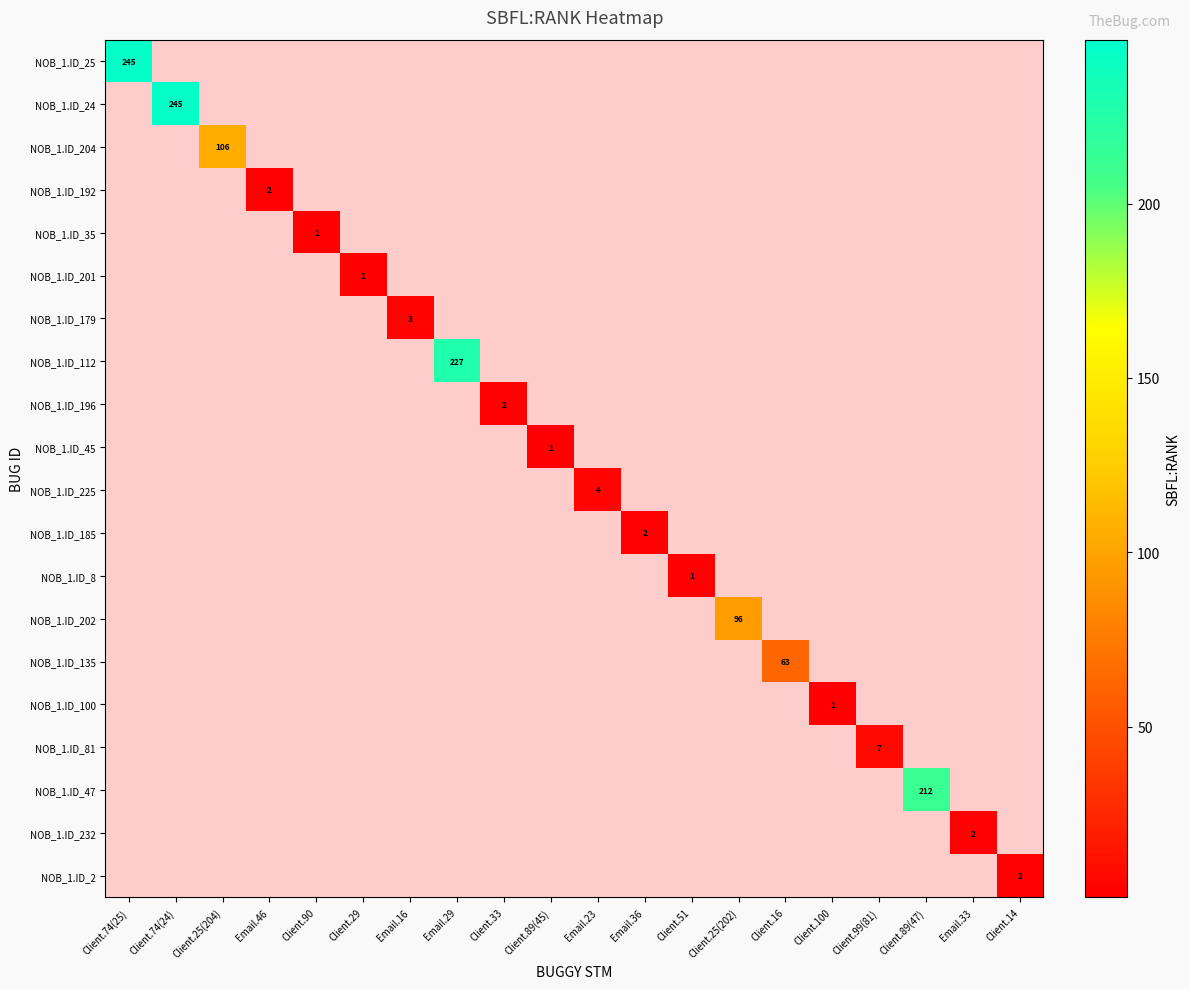

Is it true that NOB_1.ID_179 equals 5 at Email.16?

False